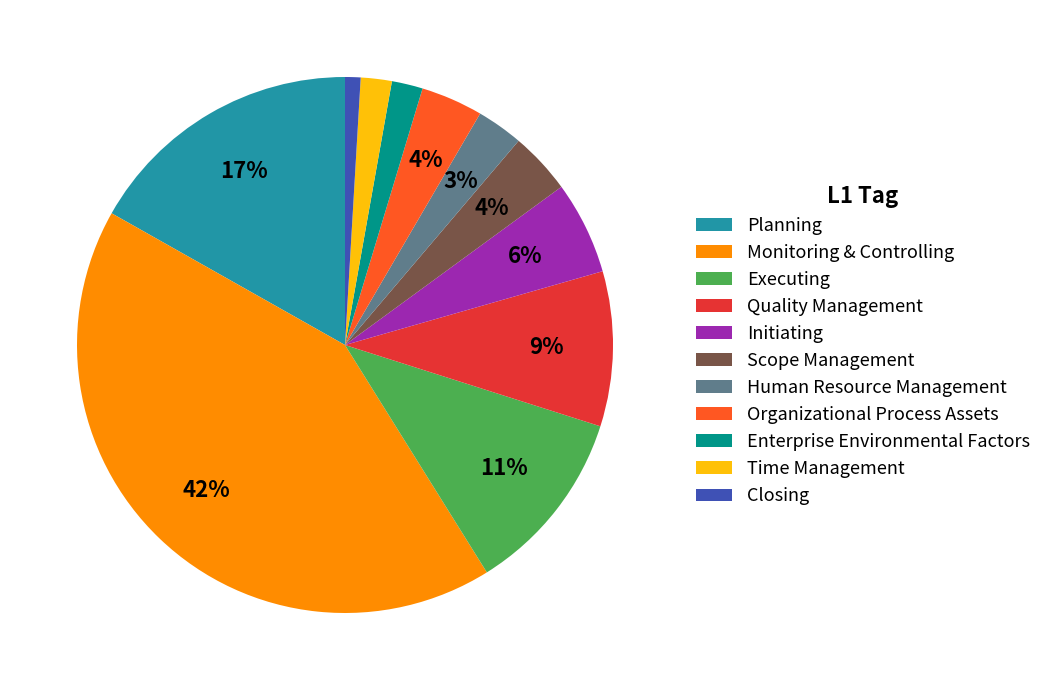

The Closing slice represents 11% of the pie. True or false?

False